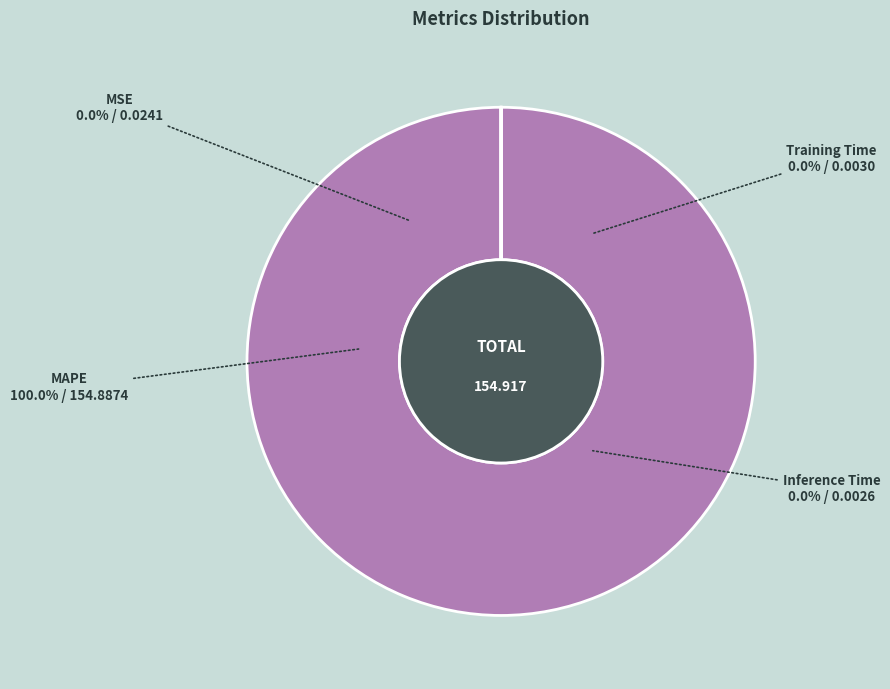

Does Training Time account for over 50% of the chart?

No